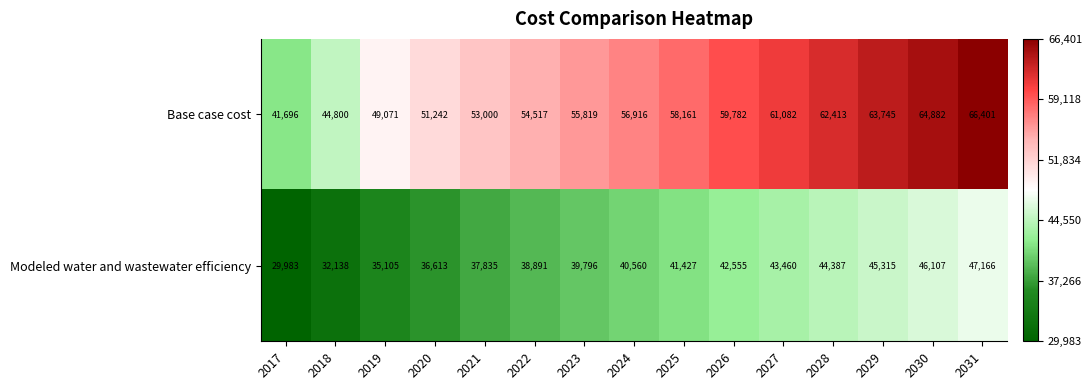

At how many categories does at least one series exceed 43429?

14